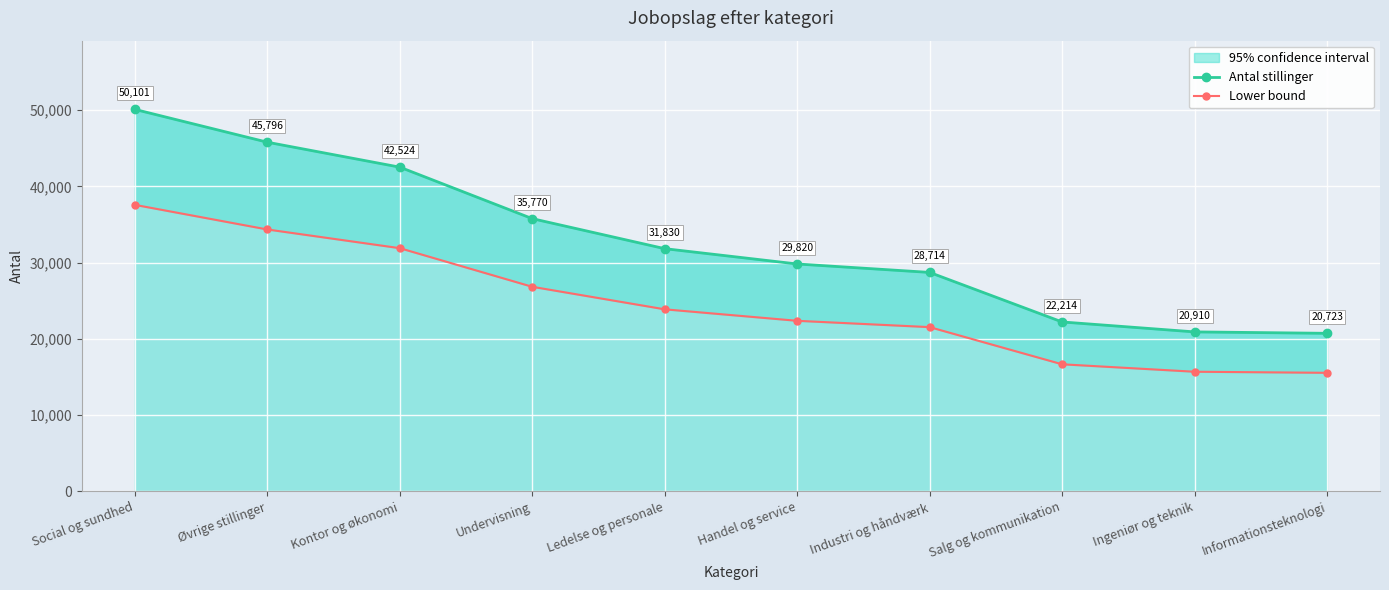

Which category has the highest value in the Lower bound series?

Social og sundhed